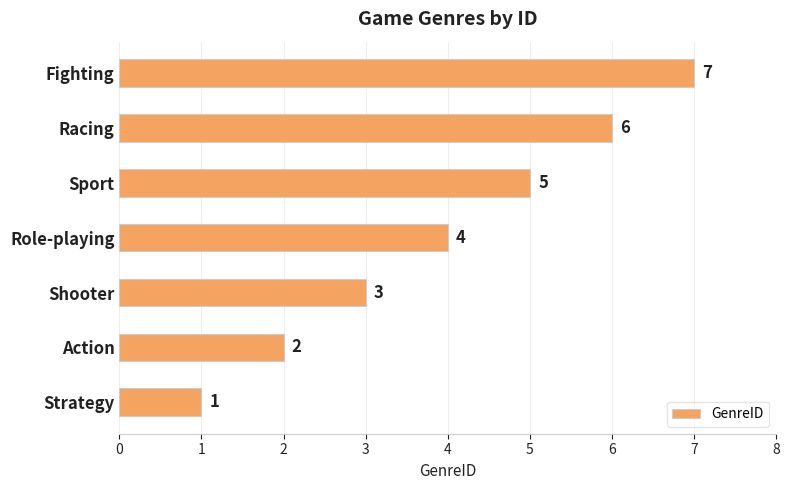

Is it true that the value at Role-playing is 4?

True